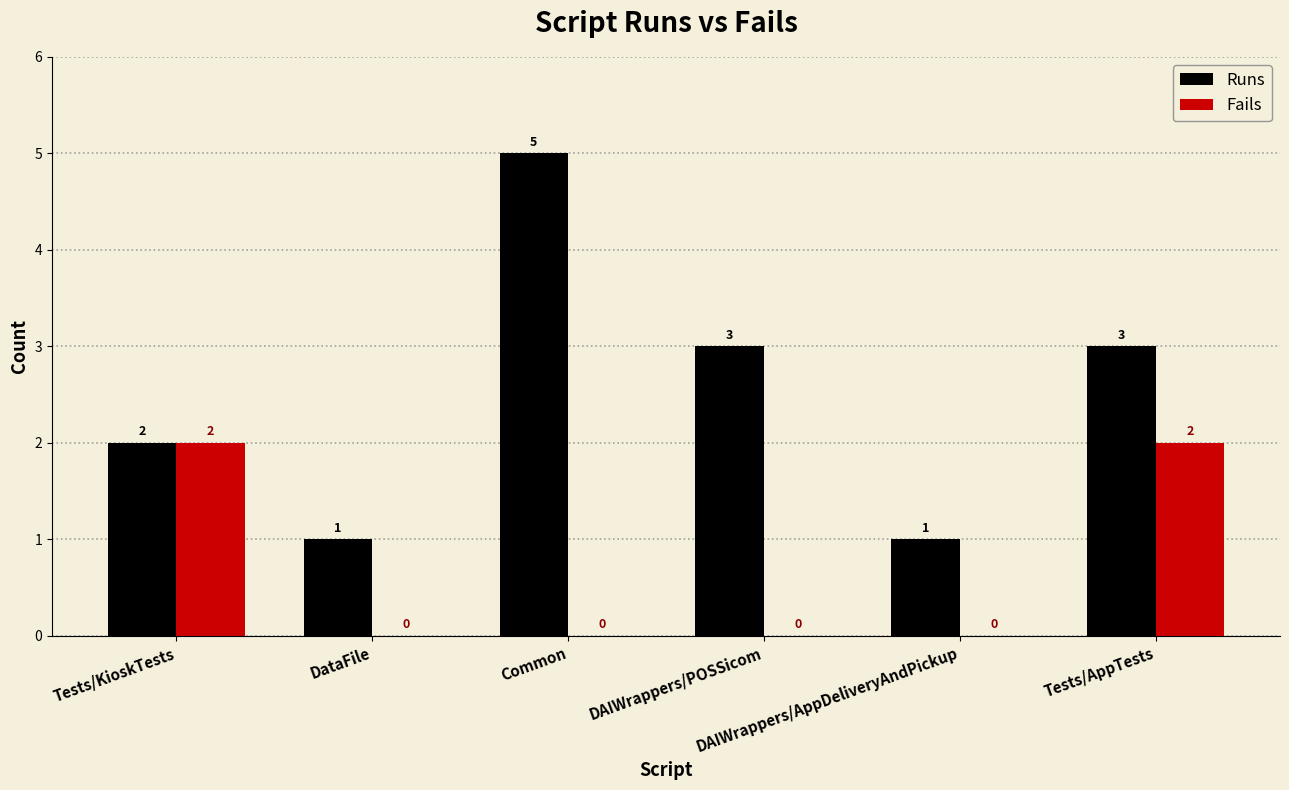

What is the highest value of the Runs series?

5